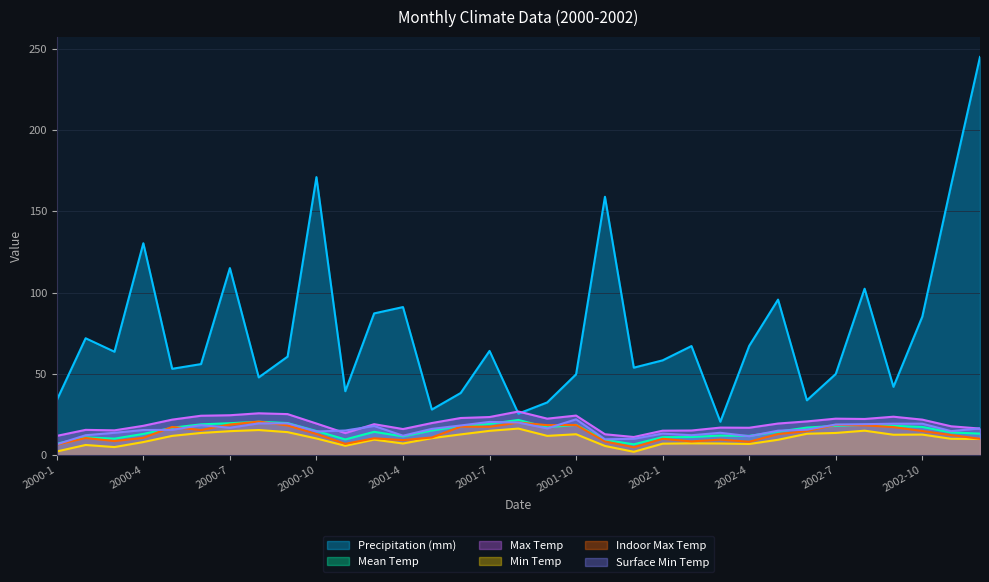

What is the total value across all series at 2002-4?

122.4